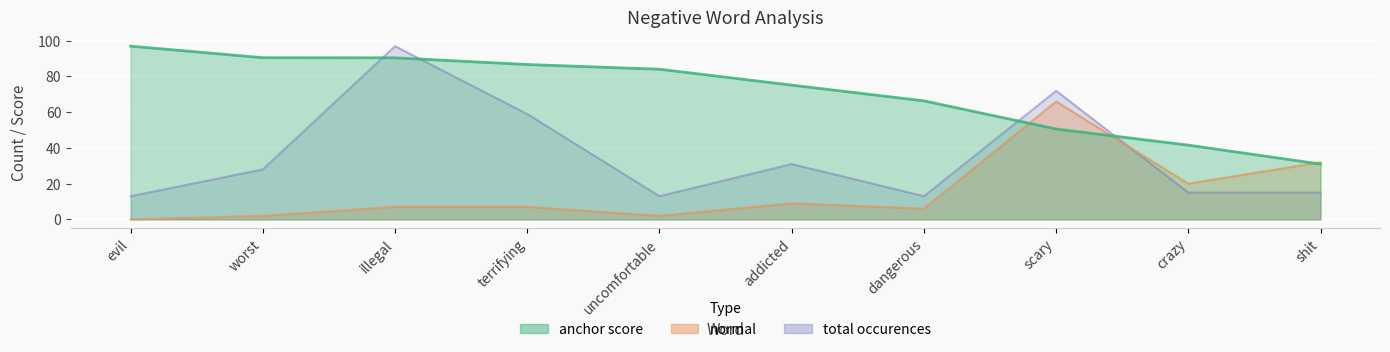

The value of total occurences at worst is 28.0. True or false?

True